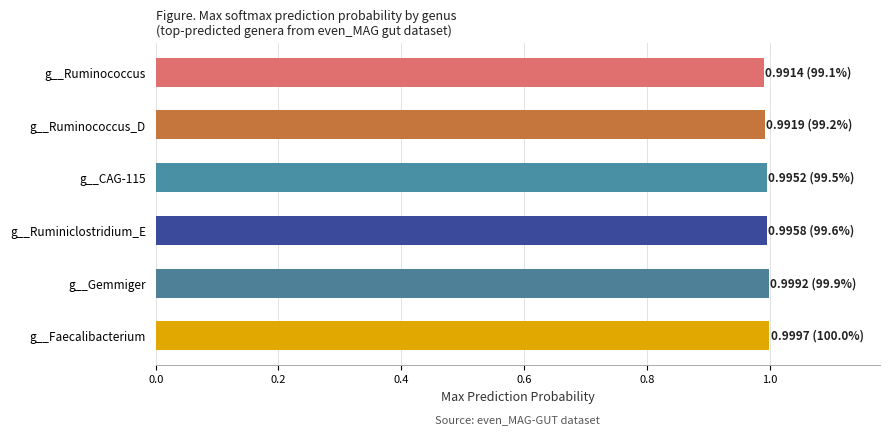

What is the sum of all values?

6.0